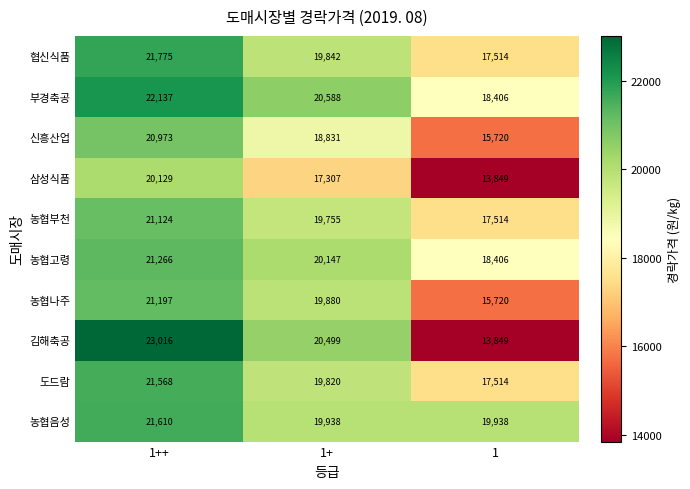

At which category does the chart reach its peak across all series?

1++